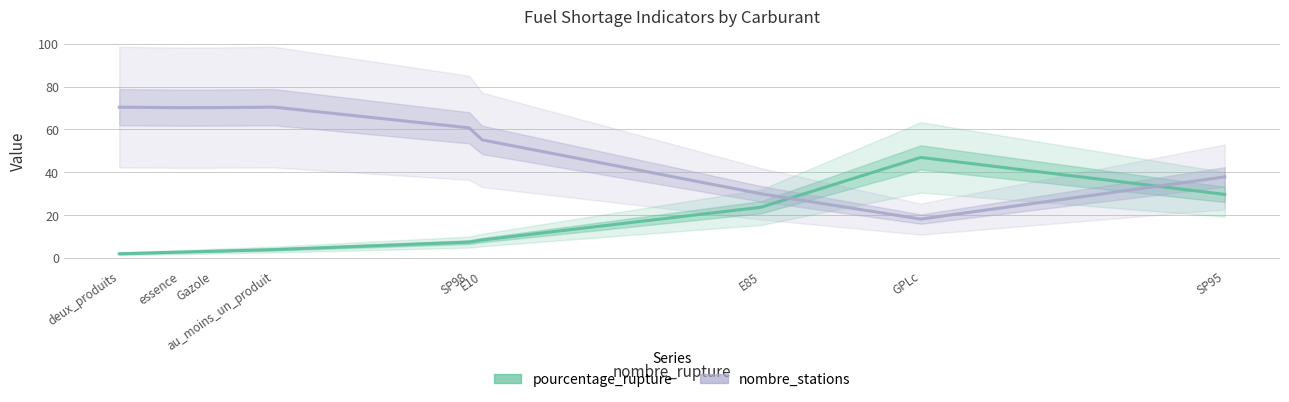

What value does the pourcentage_rupture series have at GPLc?

47.0